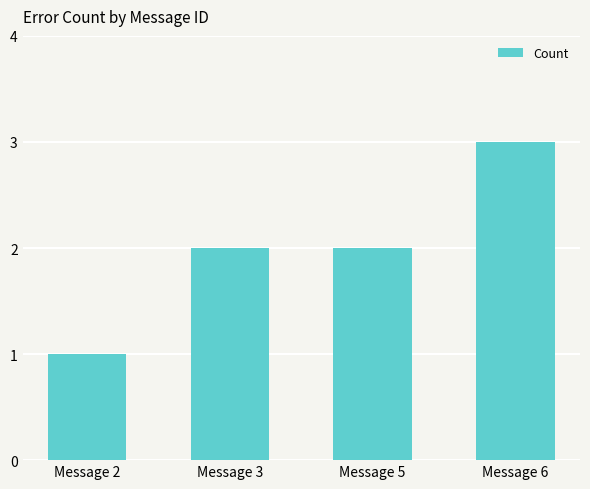

True or false: the data shows 1 at Message 3.

False